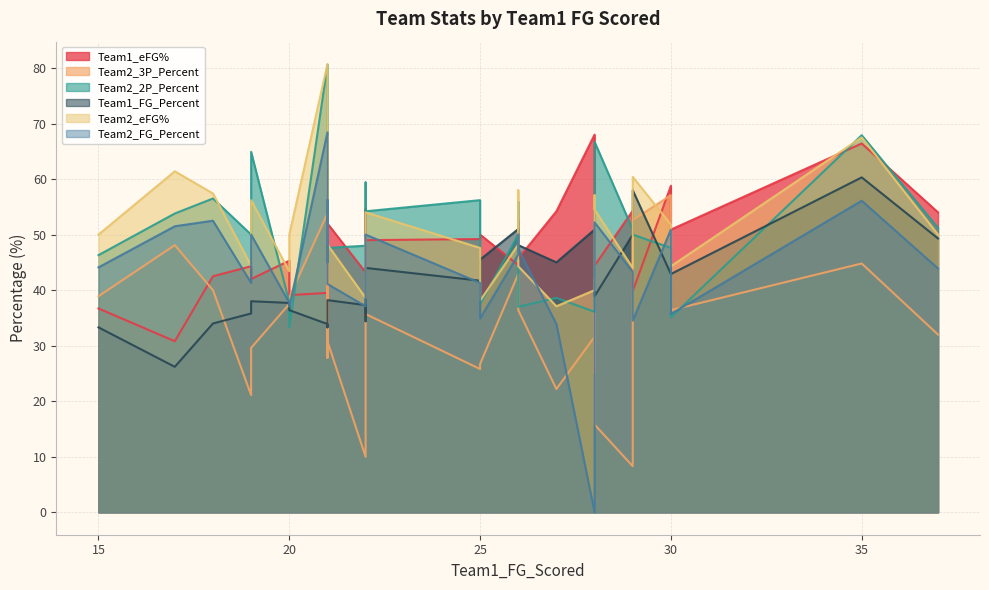

What is the highest value of the Team1_FG_Percent series?

60.3